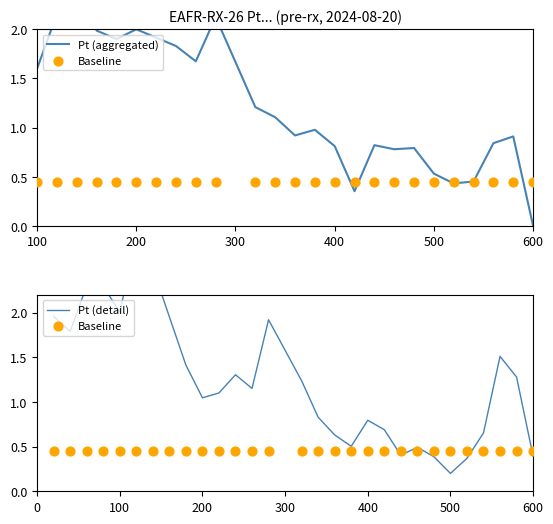

Which series contains the lowest Y value?

Pt (aggregated)